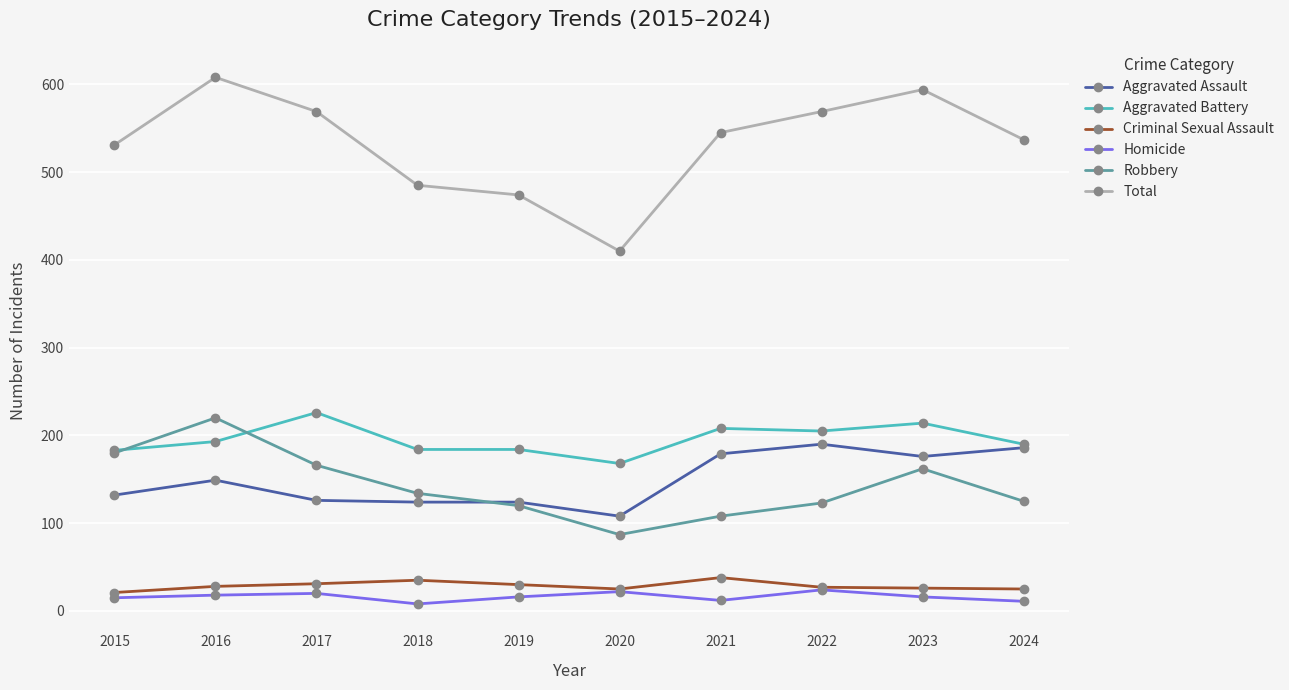

Which series has the largest range (max minus min)?

Total